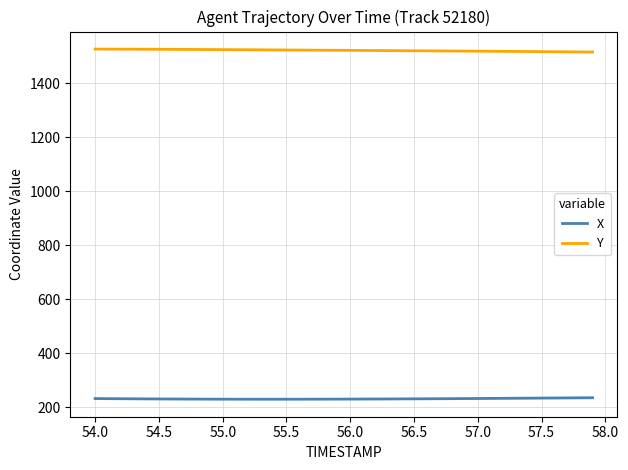

List the series in order of their overall mean, lowest first.

X, Y